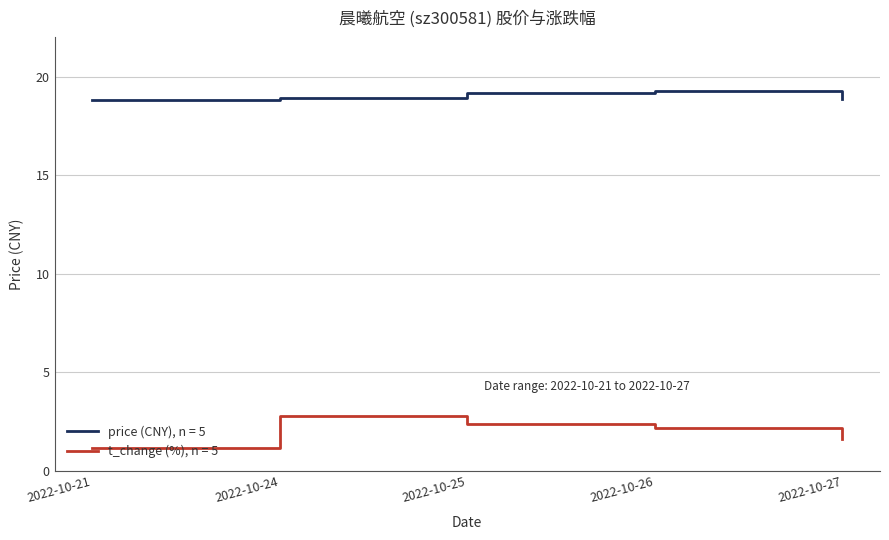

What are all the series names shown in the legend?

price (CNY), n = 5, t_change (%), n = 5